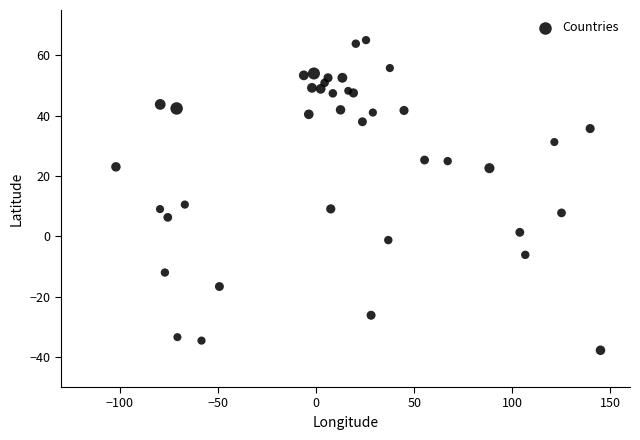

What Y value in the scatter plot is closest to 13?

10.5